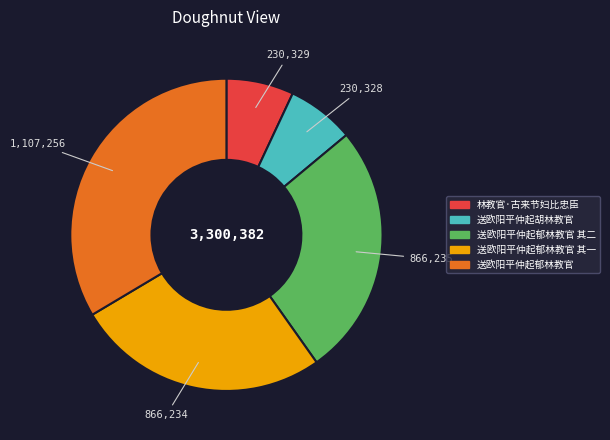

Which slice is the largest?

送欧阳平仲起郁林教官